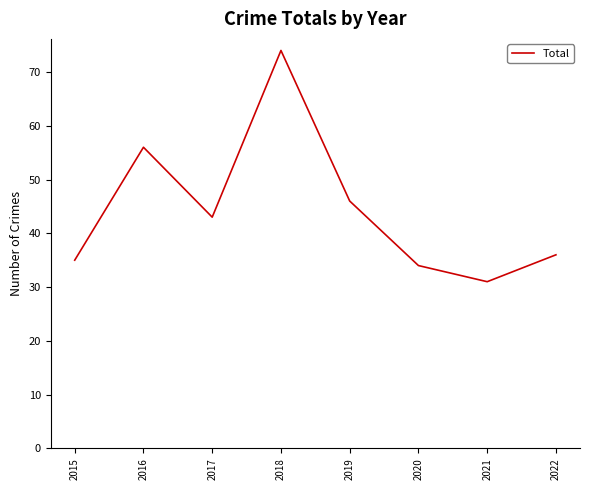

Reading right to left, extract all data points from this chart.

36	31	34	46	74	43	56	35